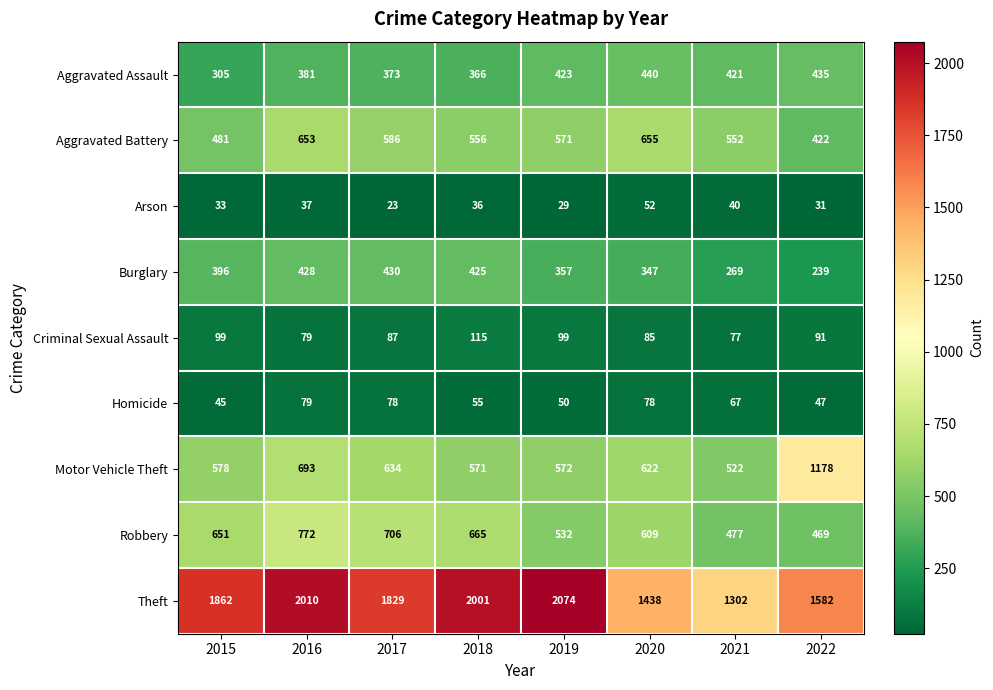

Which series has the widest spread of values?

Theft